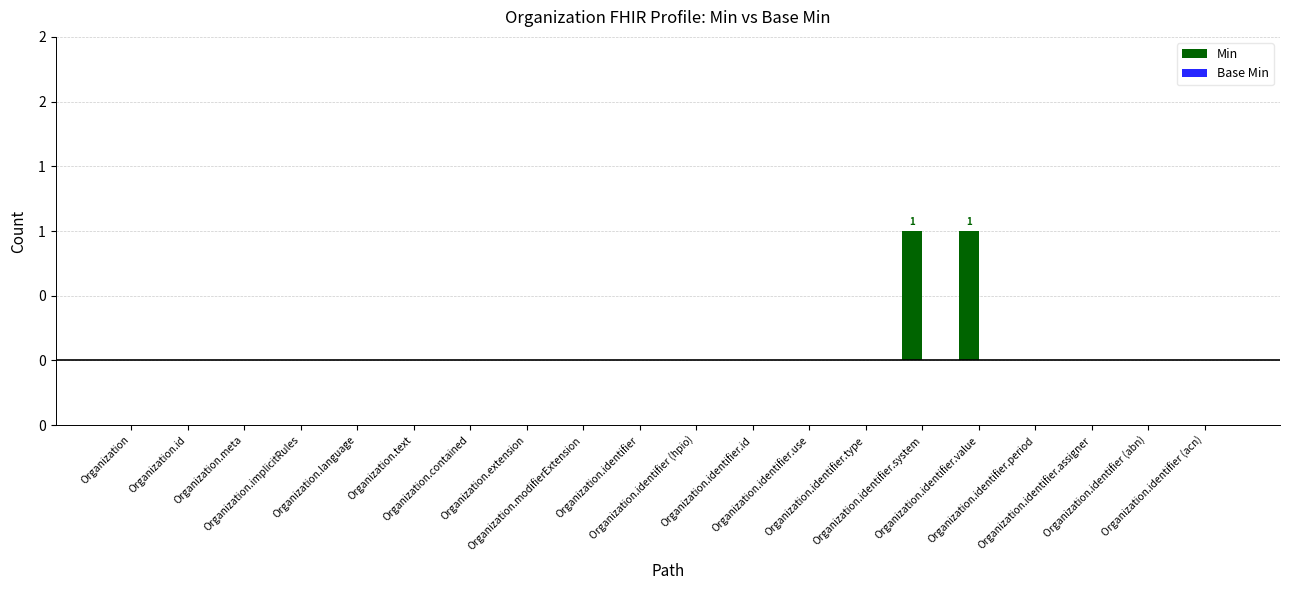

Reading left to right, transcribe all the data shown in this chart.

Min: 0	0	0	0	0	0	0	0	0	0	0	0	0	0	1	1	0	0	0	0
Base Min: 0	0	0	0	0	0	0	0	0	0	0	0	0	0	0	0	0	0	0	0